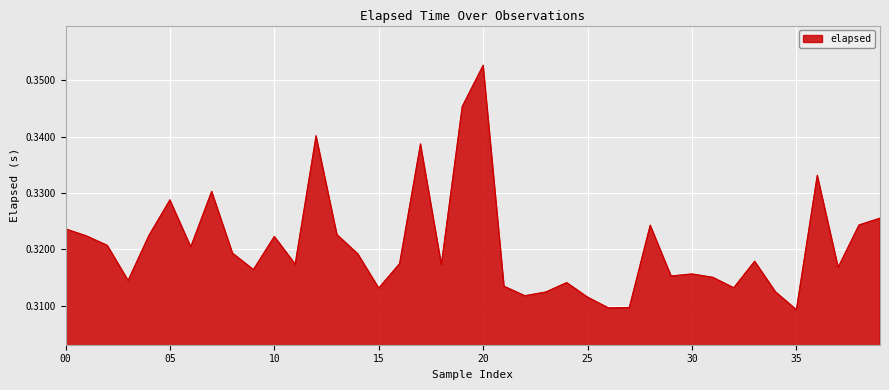

How many points are lower than both their immediate neighbors (excluding endpoints)?

12